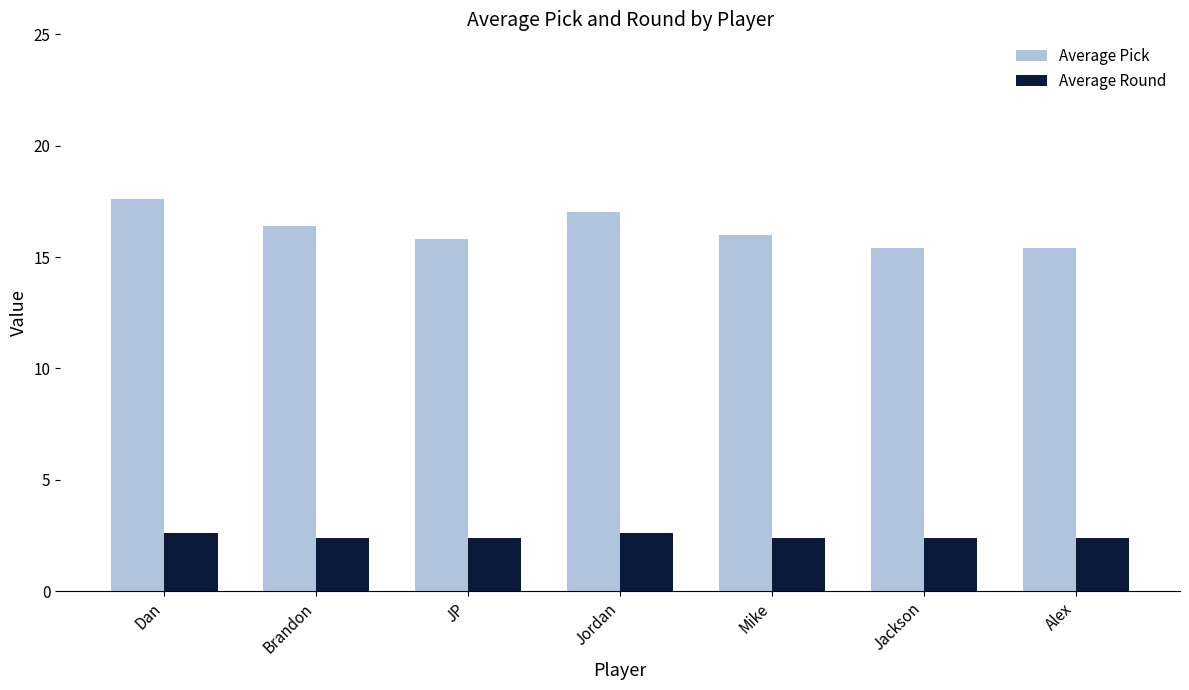

The value of Average Round at Dan is 2.6. True or false?

True